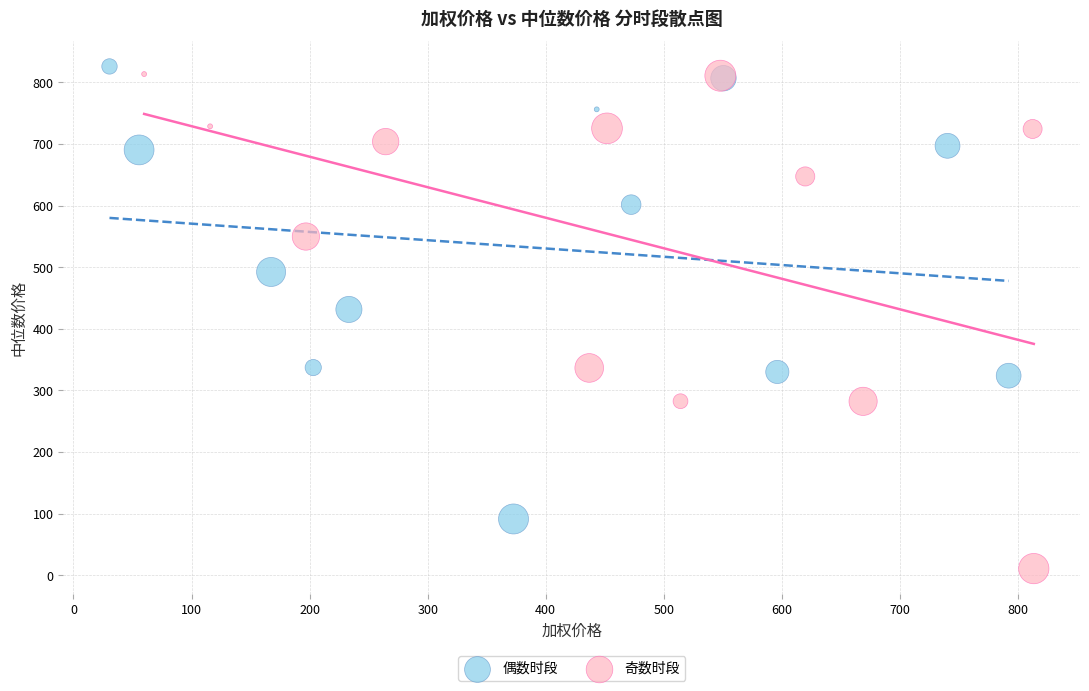

Which series reaches the minimum Y coordinate?

奇数时段